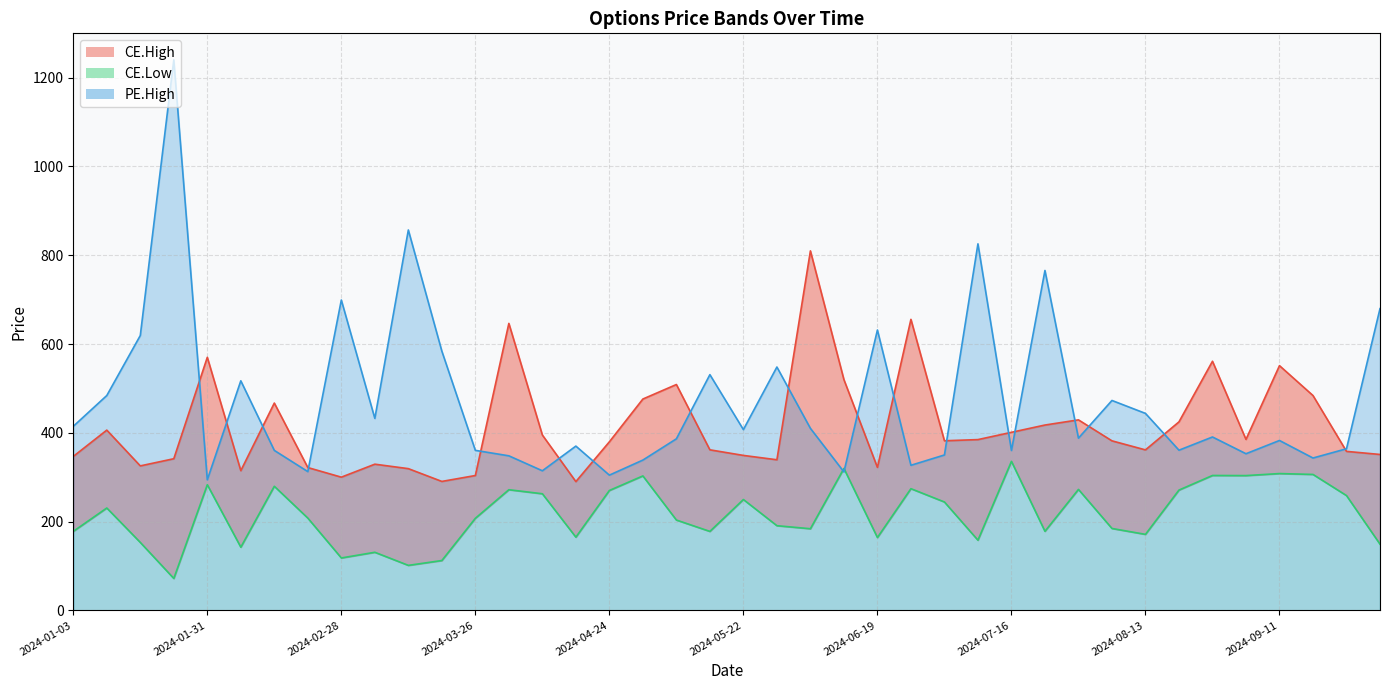

List the series in order of their overall mean, lowest first.

CE.Low, CE.High, PE.High